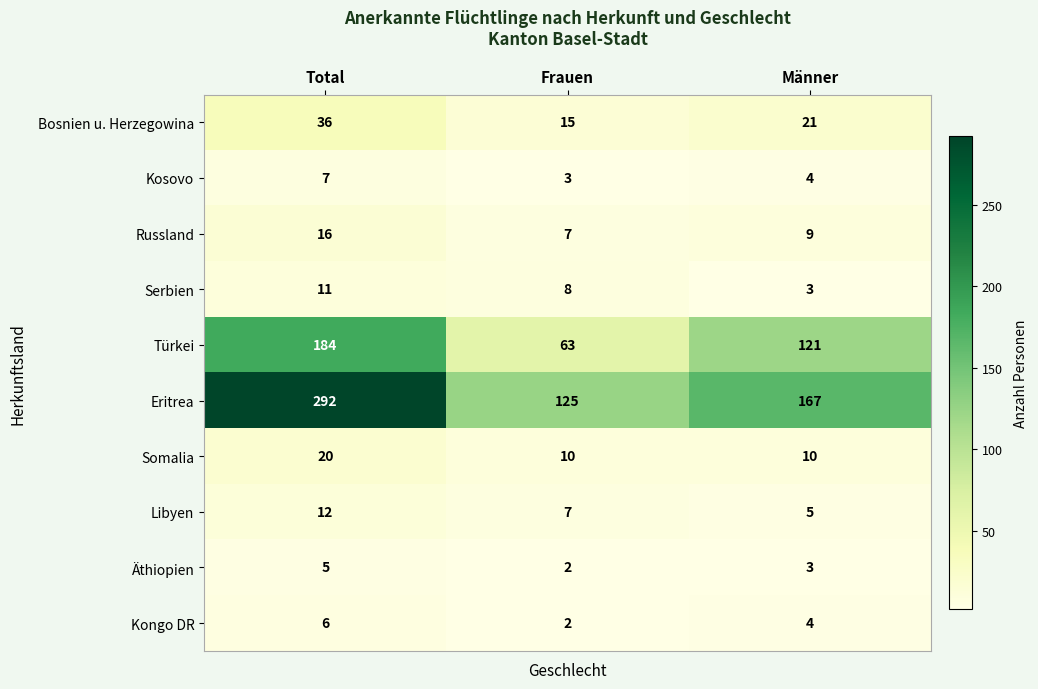

Which series has the largest total across all categories?

Eritrea